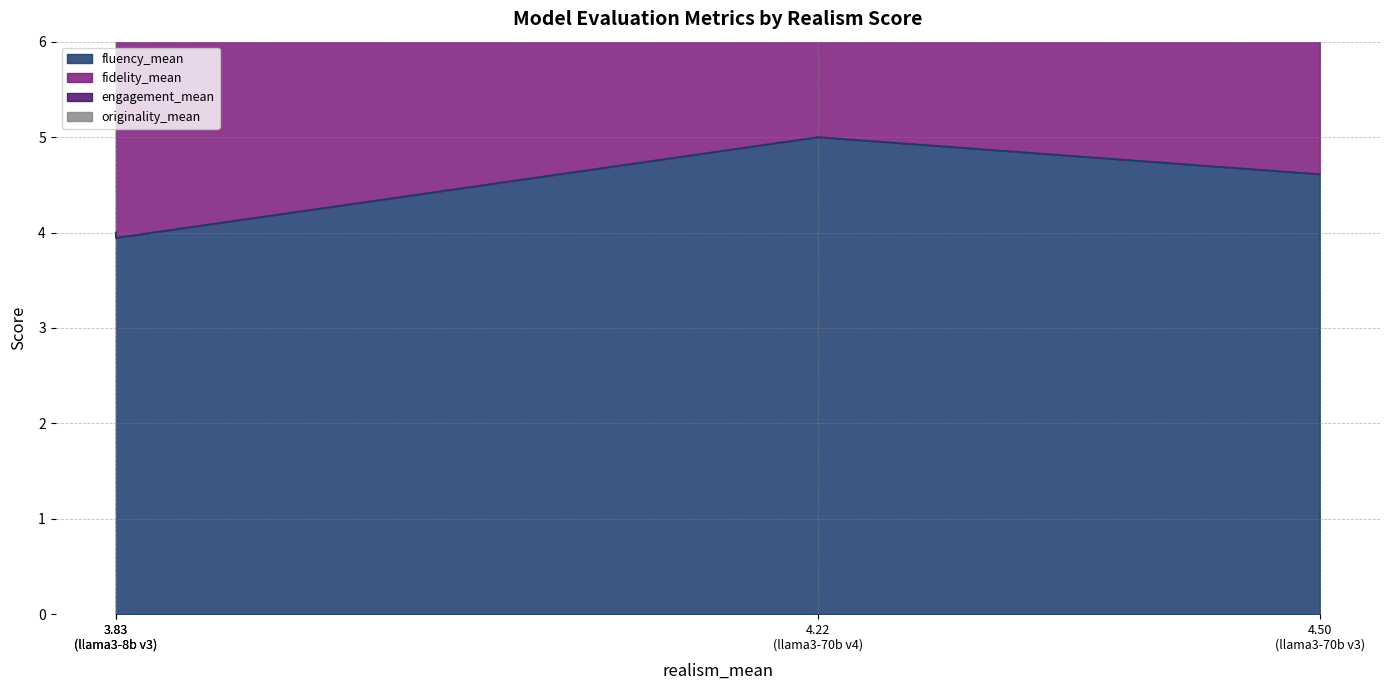

True or false: originality_mean and engagement_mean cross at least once.

False